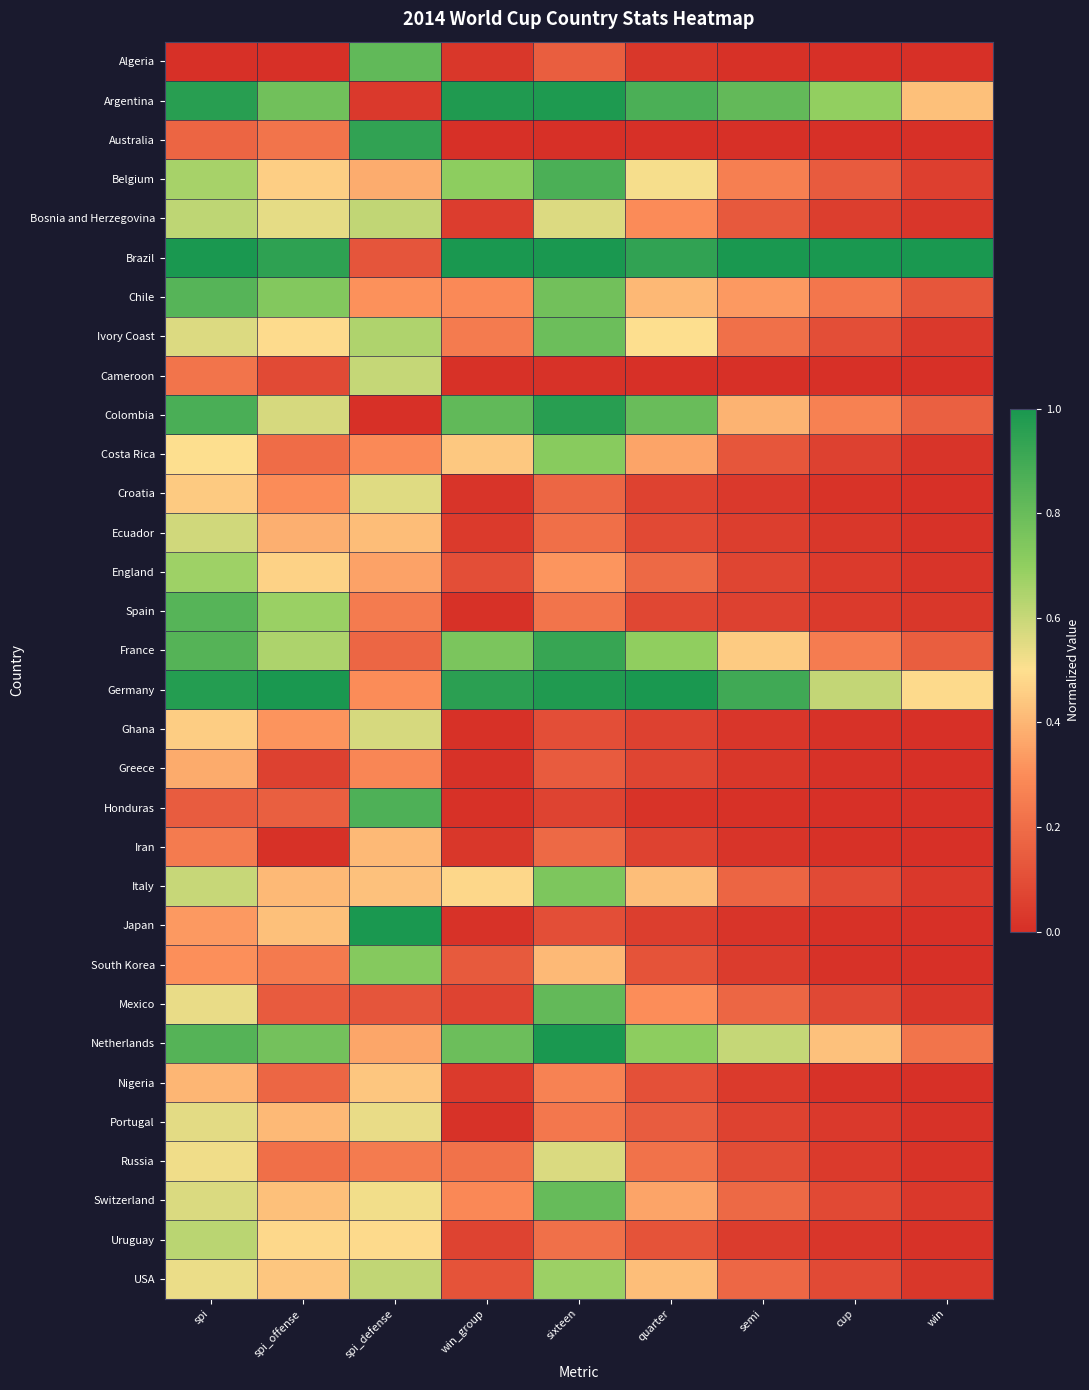

At how many categories does at least one series exceed 0?

9